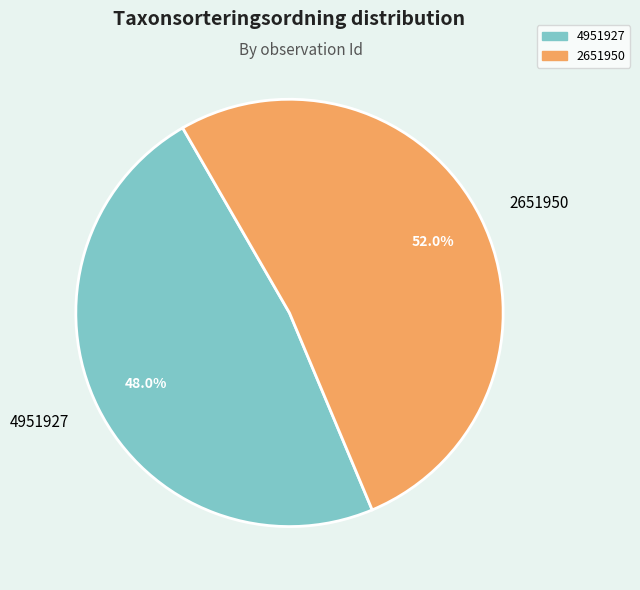

Rank the categories by value from highest to lowest.

2651950, 4951927